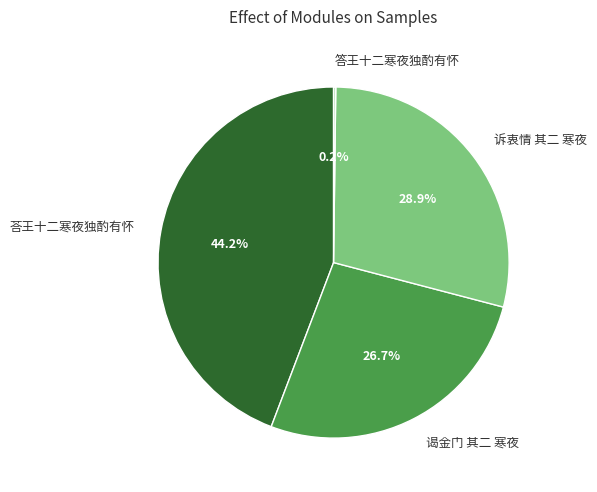

Does 诉衷情 其二 寒夜 represent more than half of the total?

No